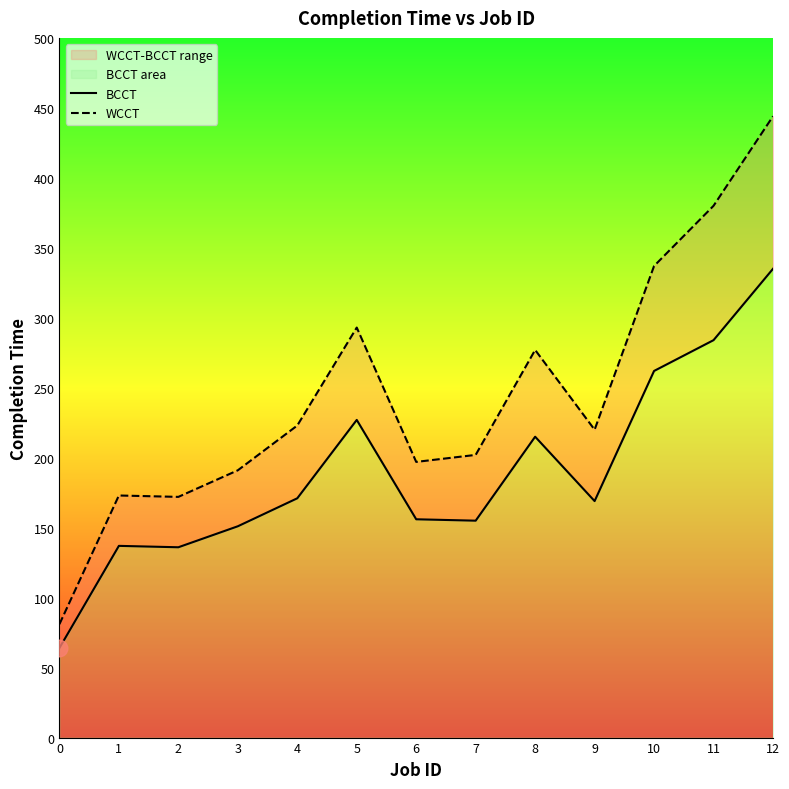

Where is BCCT nearest to the value 199?

8